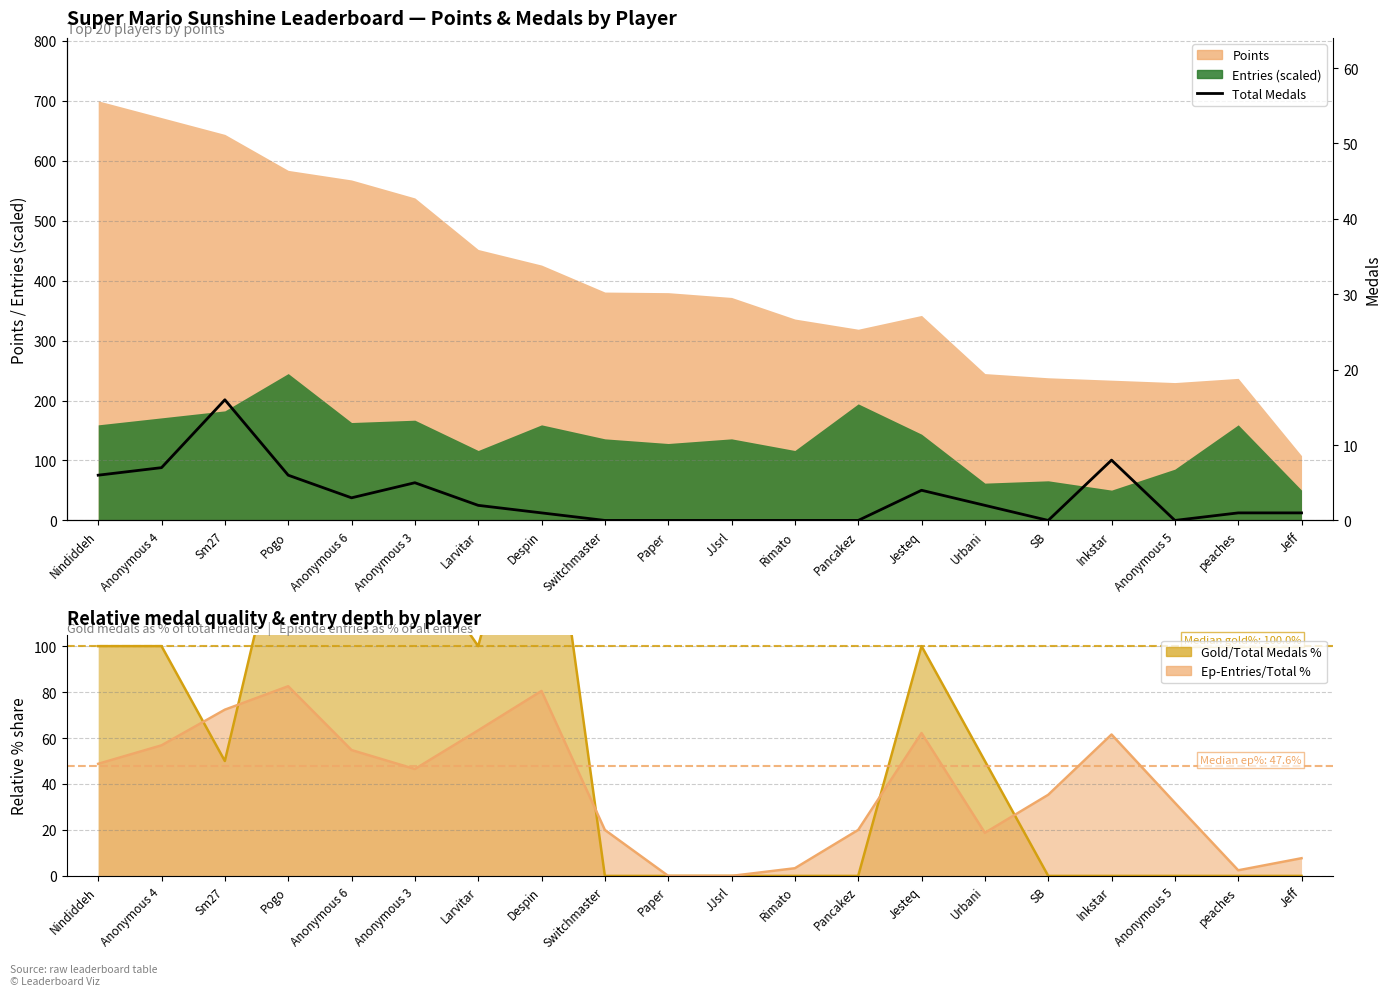

At which category does the chart reach its minimum across all series?

Switchmaster